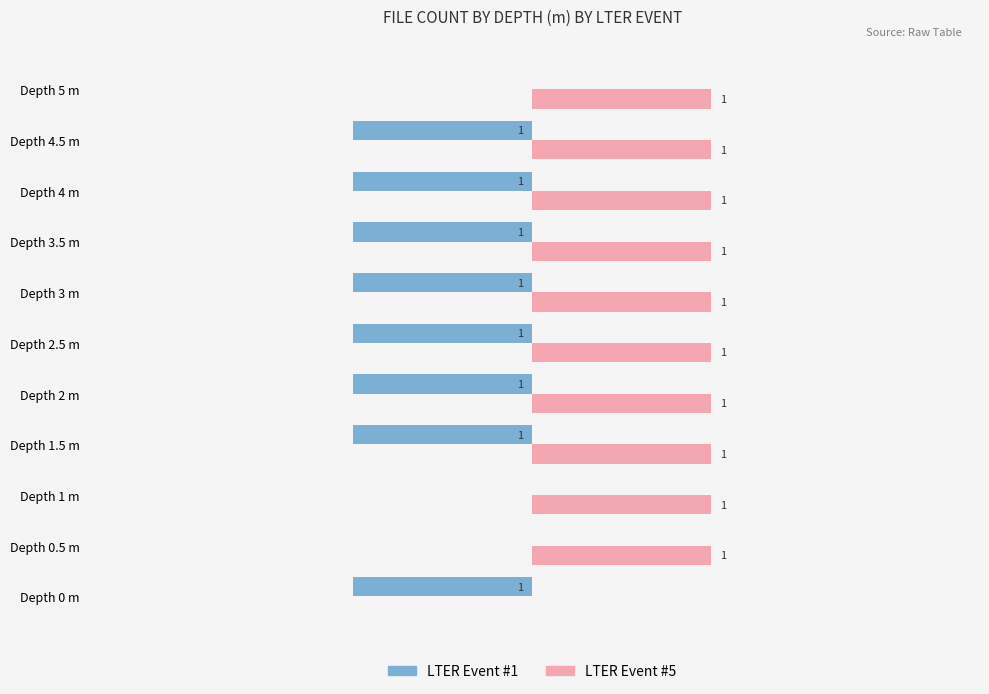

Which series changed the most between Depth 1.5 m and Depth 5 m?

LTER Event #1